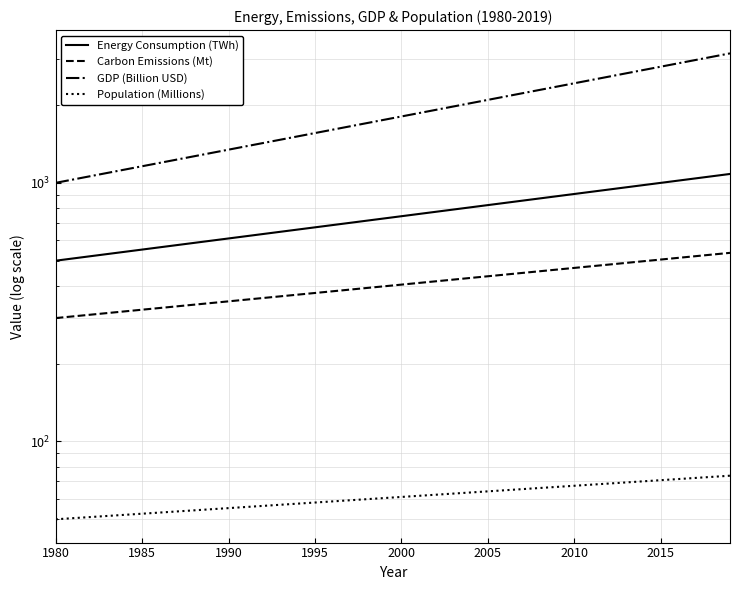

Does the chart display data point markers on the line(s)?

No